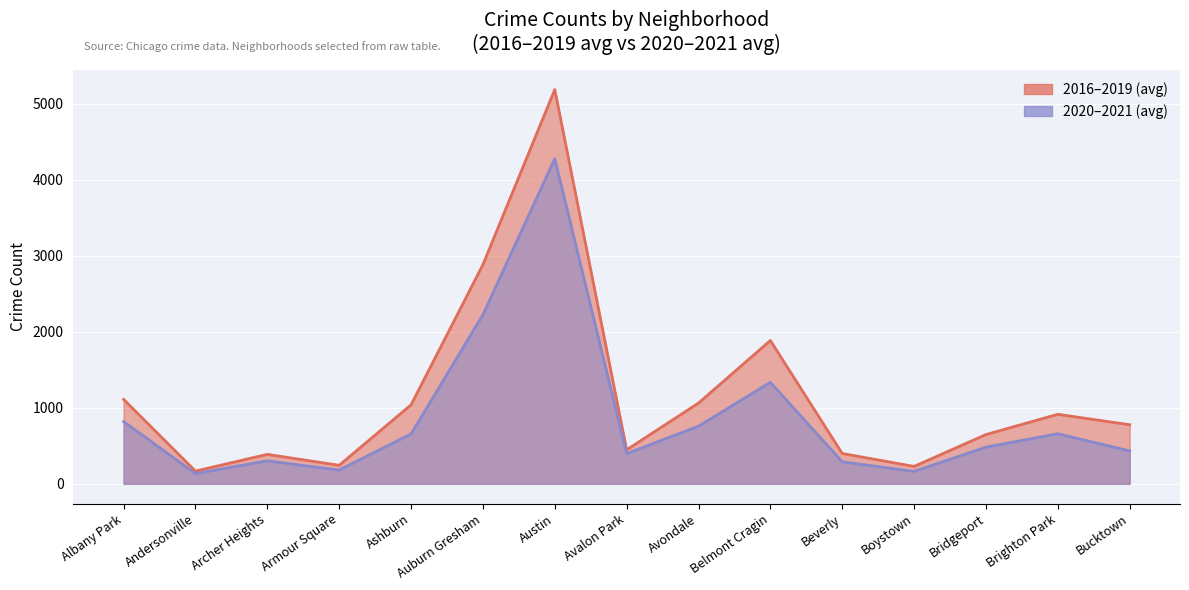

At which category does 2017 reach its first local peak?

Archer Heights